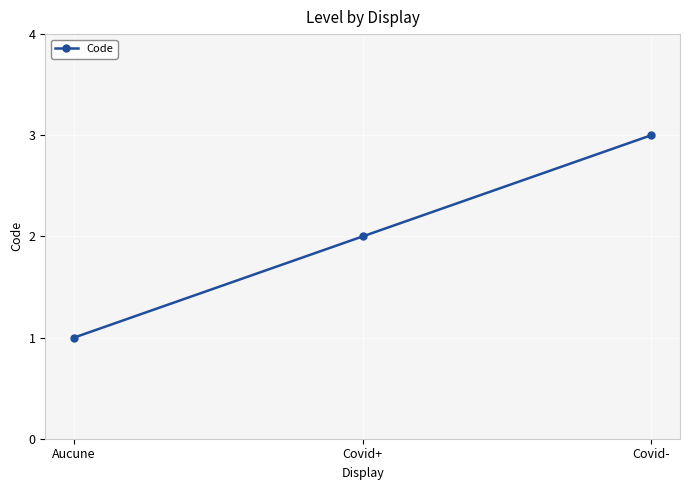

What is the minimum value shown in the chart?

1